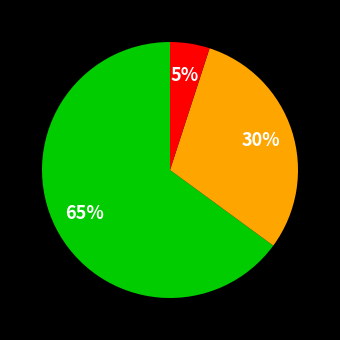

Is there a majority slice in this chart?

Yes